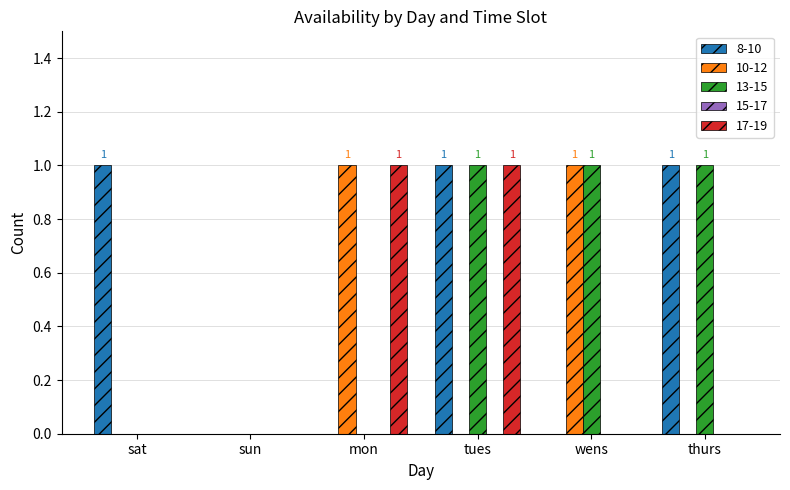

What is the total value across all series at tues?

3